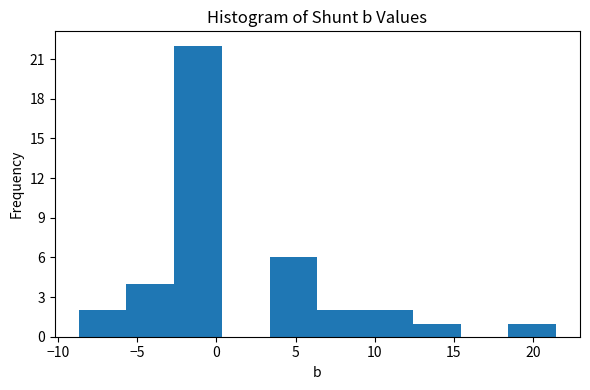

Reading left to right, transcribe this chart: for each bar, give the range it covers on the x-axis and its height. Neither the bar edges nor the heights are printed on the chart, so give them approximately, as read against the axes.

-8.5 to -5.5: 2
-5.5 to -2.5: 4
-2.5 to 0.5: 22
0.5 to 3.5: 0
3.5 to 6.5: 6
6.5 to 9.5: 2
9.5 to 12.5: 2
12.5 to 15.5: 1
15.5 to 18.5: 0
18.5 to 21.5: 1